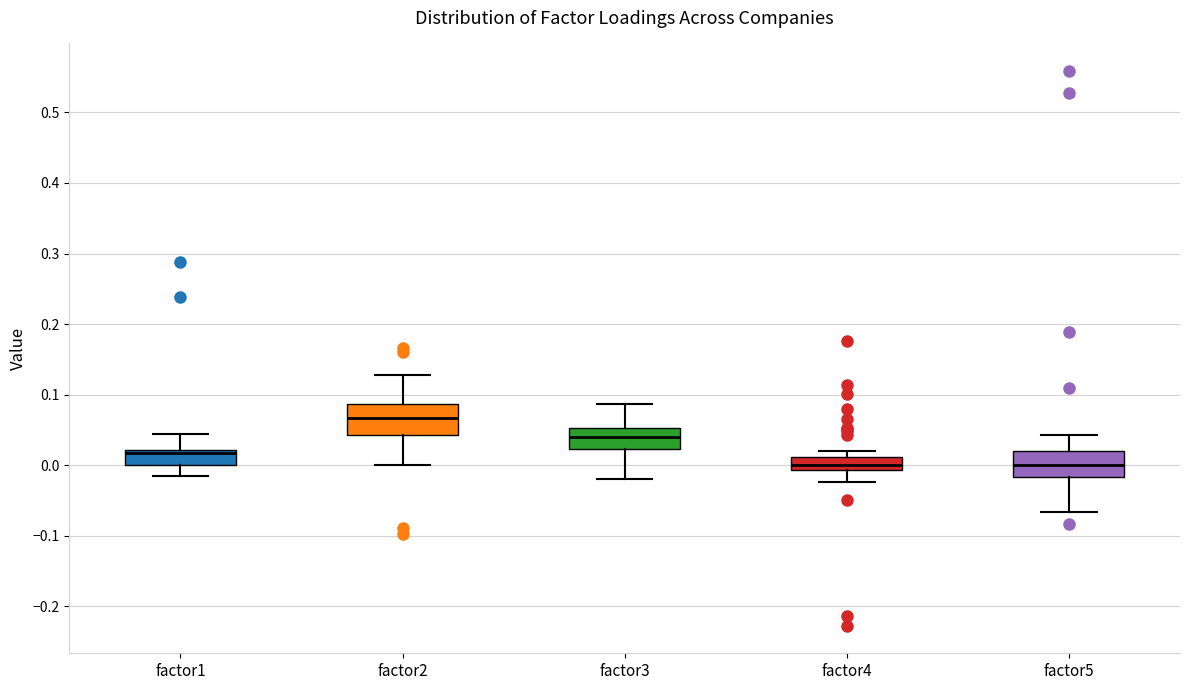

Reading left to right, transcribe this box plot: for each box, give where its median line is, the range the box spans, and where its two whiskers end, as read against the y-axis. The values are not printed on the chart, so give them approximately, as read against the axis.

factor1: median 0.02 (just below the box's upper edge), box 0.00 to 0.02, whiskers -0.02 to 0.04
factor2: median 0.07, box 0.04 to 0.09, whiskers 0.00 to 0.13
factor3: median 0.04, box 0.02 to 0.05, whiskers -0.02 to 0.09
factor4: median 0.00, box -0.01 to 0.01, whiskers -0.02 to 0.02
factor5: median 0.00, box -0.02 to 0.02, whiskers -0.07 to 0.04